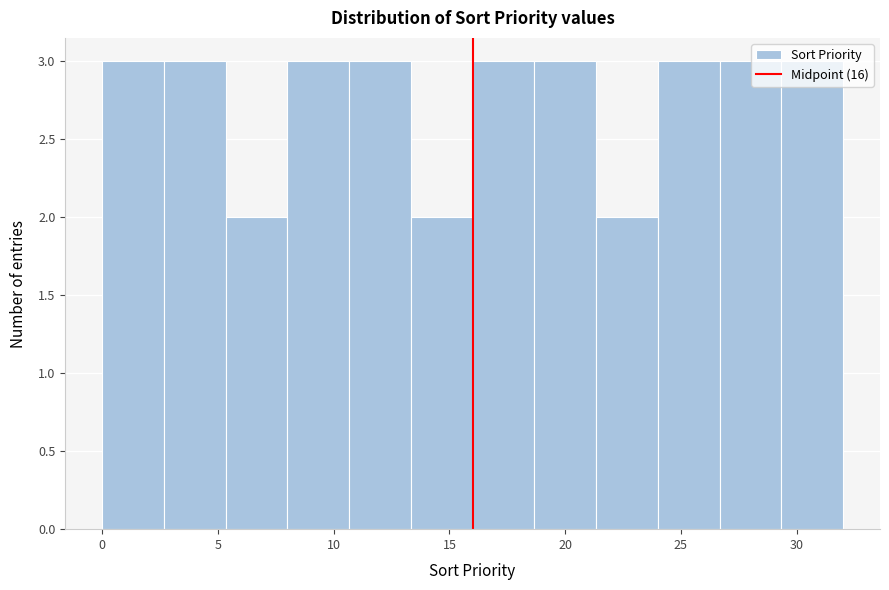

Reading left to right, list every bar in this chart as the range it spans on the x-axis followed by its height. Neither the bar edges nor the heights are printed on the chart, so give them approximately, as read against the axes.

0.0 to 2.5: 3
2.5 to 5.5: 3
5.5 to 8.0: 2
8.0 to 10.5: 3
10.5 to 13.5: 3
13.5 to 16.0: 2
16.0 to 18.5: 3
18.5 to 21.5: 3
21.5 to 24.0: 2
24.0 to 26.5: 3
26.5 to 29.5: 3
29.5 to 32.0: 3